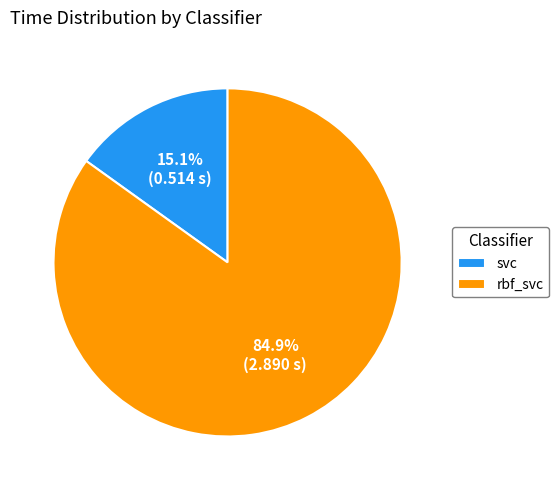

What percentage is the rbf_svc slice, to the nearest percent?

85%